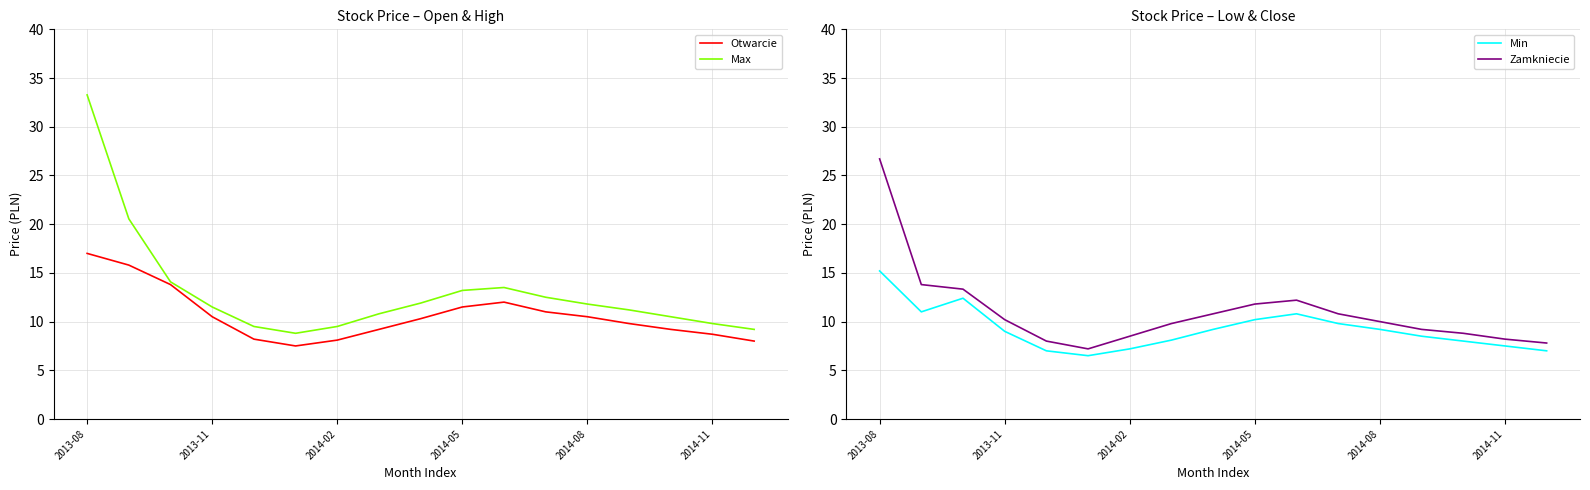

The value of Max at 2014-11 is 4.4. True or false?

False